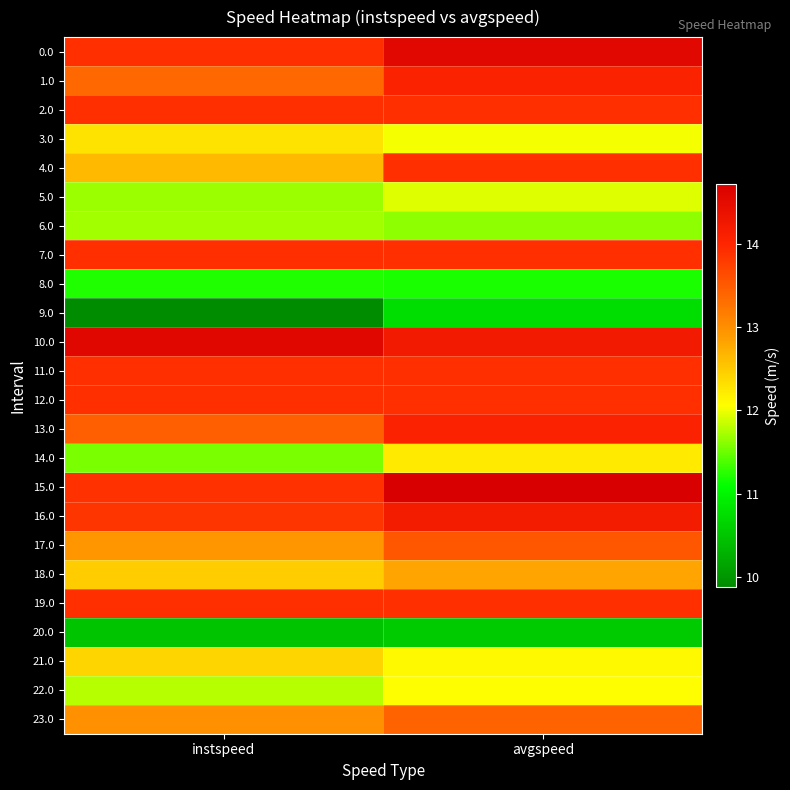

Reading right to left, extract all data points from this chart.

0.0: avgspeed=14.6	instspeed=13.9
1.0: avgspeed=14.1	instspeed=13.4
2.0: avgspeed=13.9	instspeed=13.9
3.0: avgspeed=12.0	instspeed=12.3
4.0: avgspeed=13.9	instspeed=12.6
5.0: avgspeed=11.9	instspeed=11.7
6.0: avgspeed=11.6	instspeed=11.7
7.0: avgspeed=13.9	instspeed=13.9
8.0: avgspeed=11.2	instspeed=11.2
9.0: avgspeed=10.7	instspeed=9.9
10.0: avgspeed=14.2	instspeed=14.6
11.0: avgspeed=13.9	instspeed=13.9
12.0: avgspeed=13.9	instspeed=13.9
13.0: avgspeed=14.1	instspeed=13.4
14.0: avgspeed=12.2	instspeed=11.6
15.0: avgspeed=14.7	instspeed=13.9
16.0: avgspeed=14.2	instspeed=13.8
17.0: avgspeed=13.5	instspeed=12.9
18.0: avgspeed=12.8	instspeed=12.5
19.0: avgspeed=13.9	instspeed=13.9
20.0: avgspeed=10.6	instspeed=10.5
21.0: avgspeed=12.1	instspeed=12.4
22.0: avgspeed=12.1	instspeed=11.8
23.0: avgspeed=13.4	instspeed=13.0